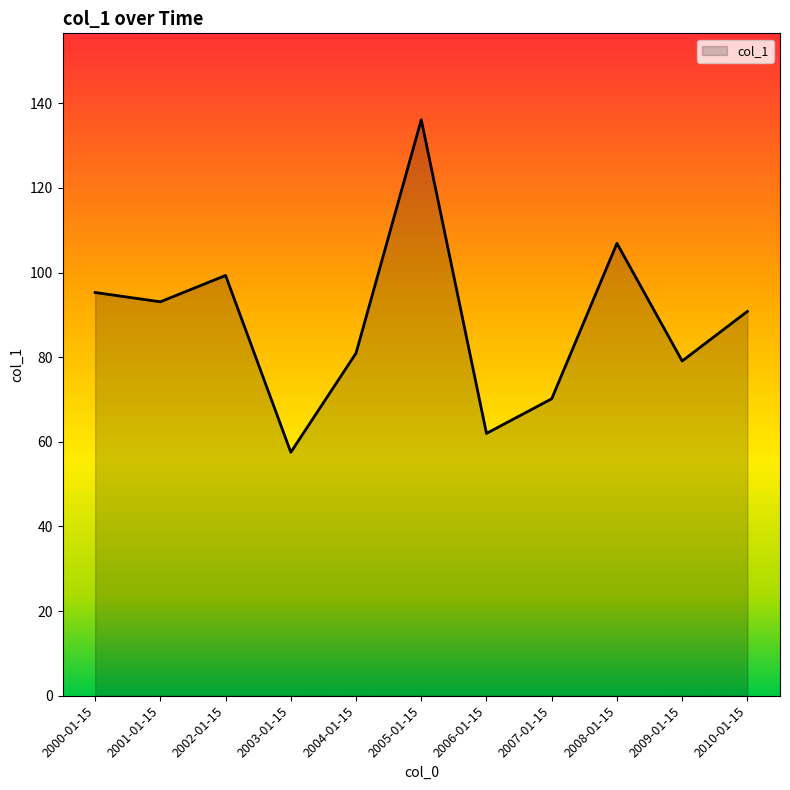

What position from the left is 2004-01-15?

5